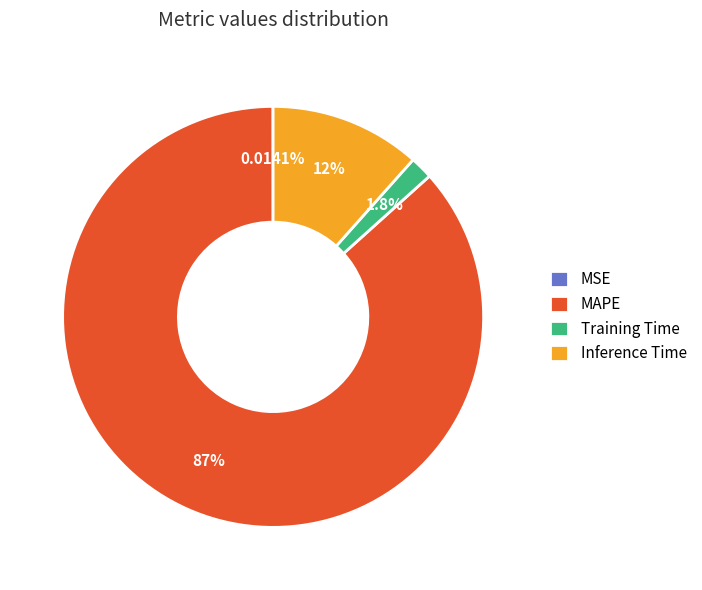

Which slice is the largest?

MAPE